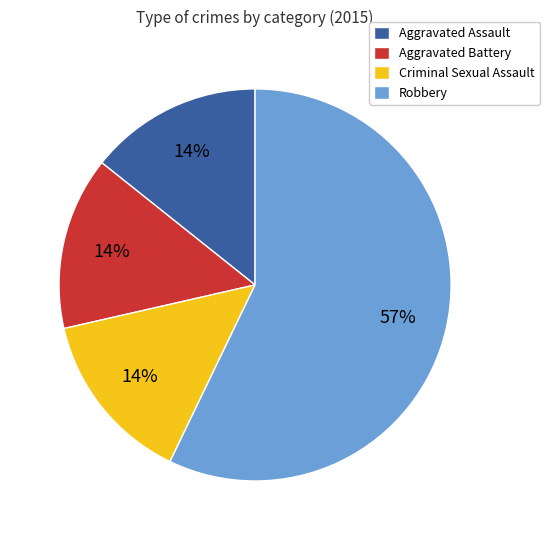

How many segments does this pie chart have?

4